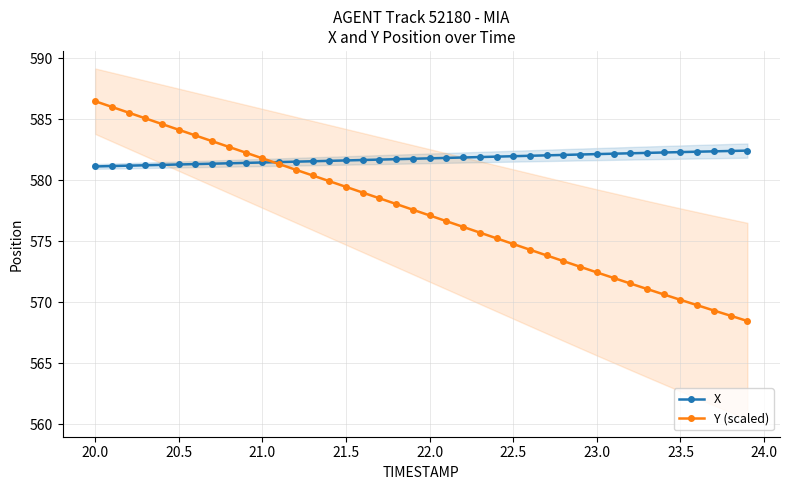

After their last crossing, which series has the higher values: X or Y (scaled)?

X